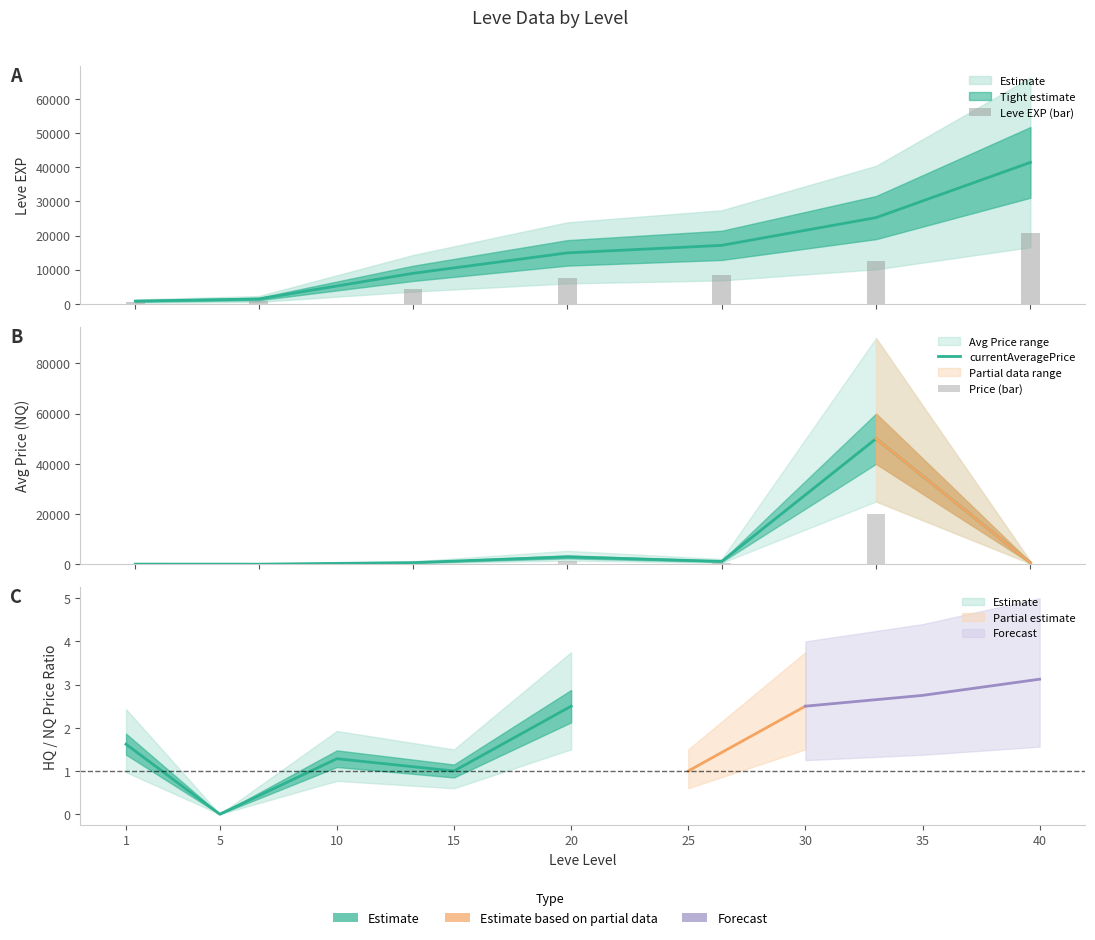

What is the difference between the maximum and minimum values in the Leve EXP (bar) series?

20305.0